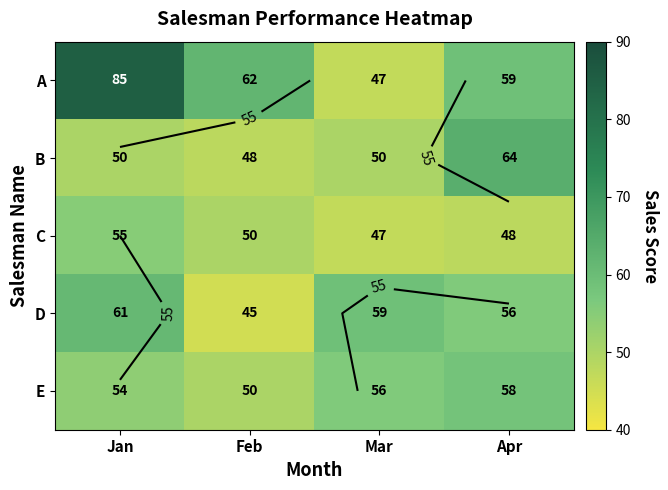

Is it true that D equals 79 at Feb?

False